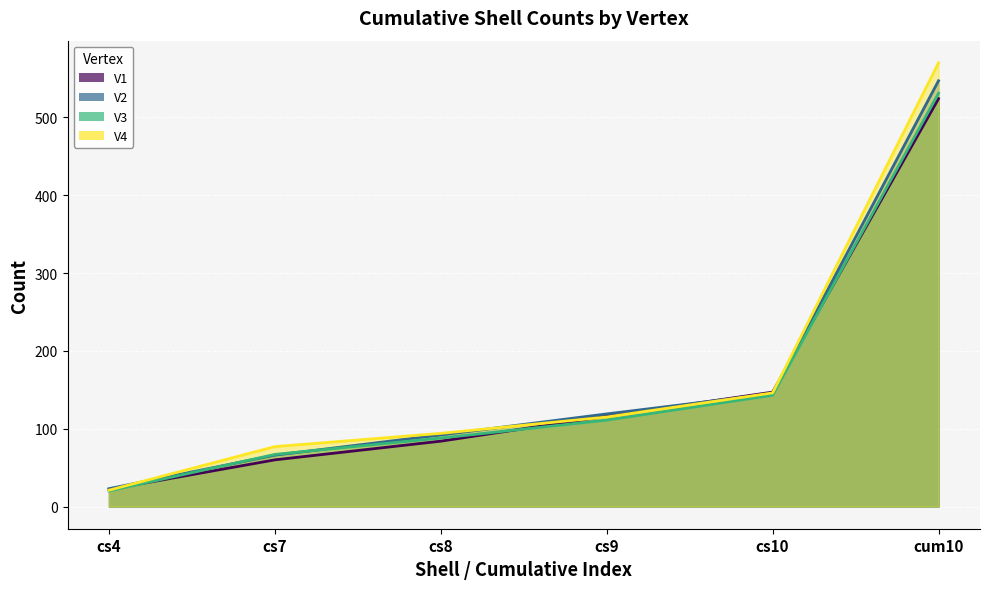

What is the average value of the V3 series?

160